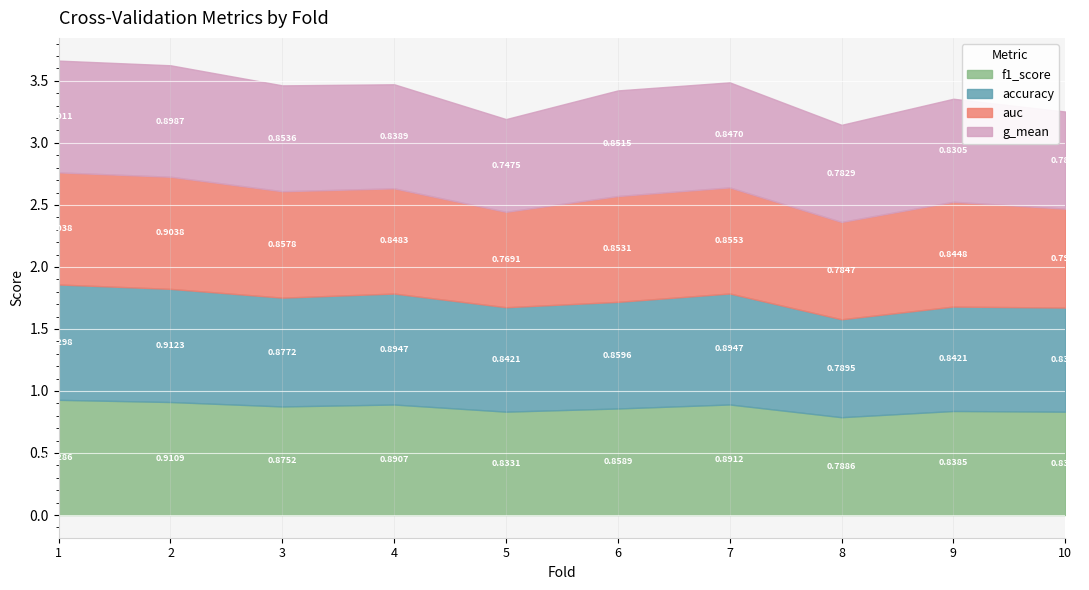

After their last crossing, which series has the higher values: auc or accuracy?

accuracy